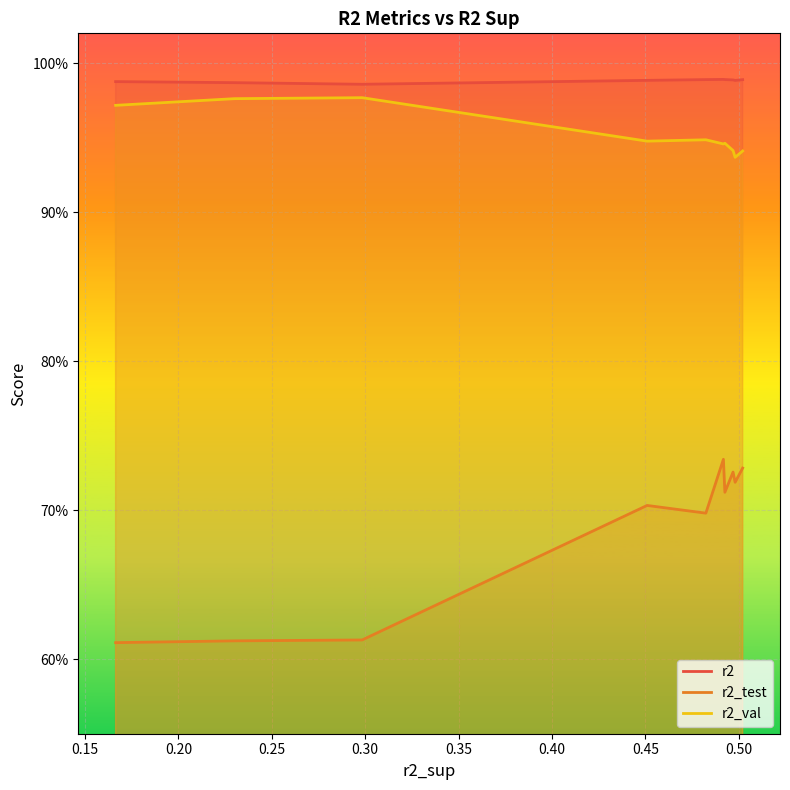

What are all the series names shown in the legend?

r2, r2_test, r2_val